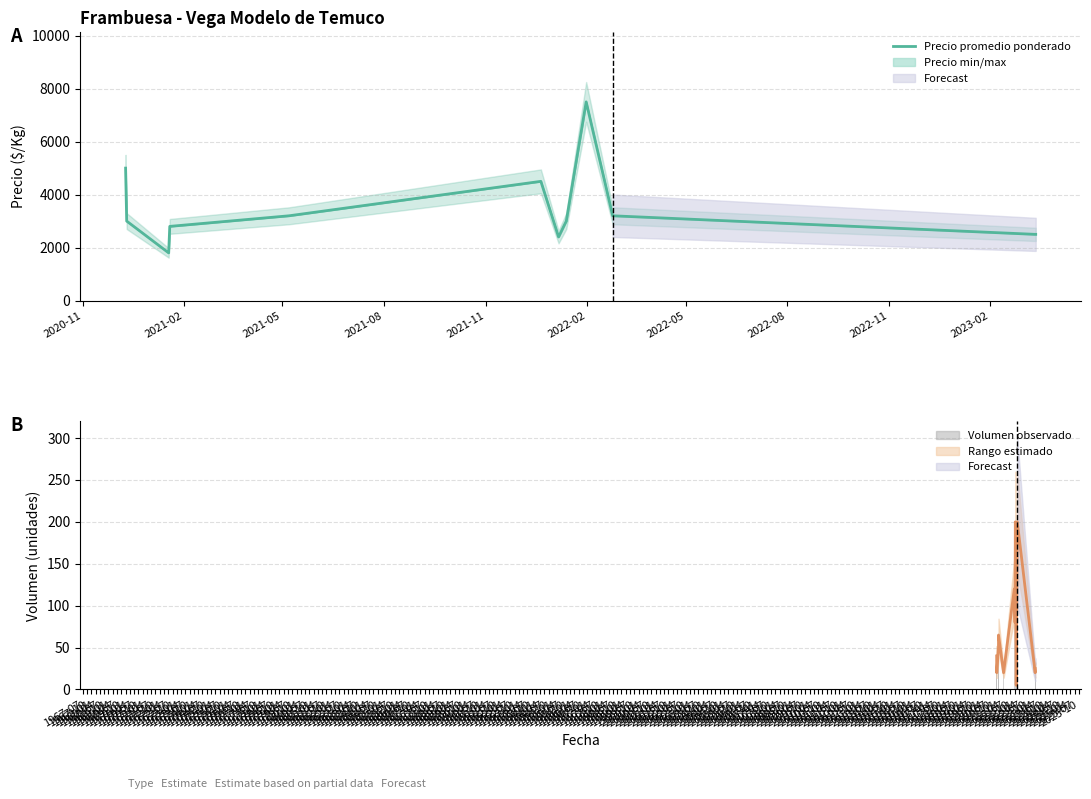

Is it true that Volumen equals 136 at 2022-05?

False